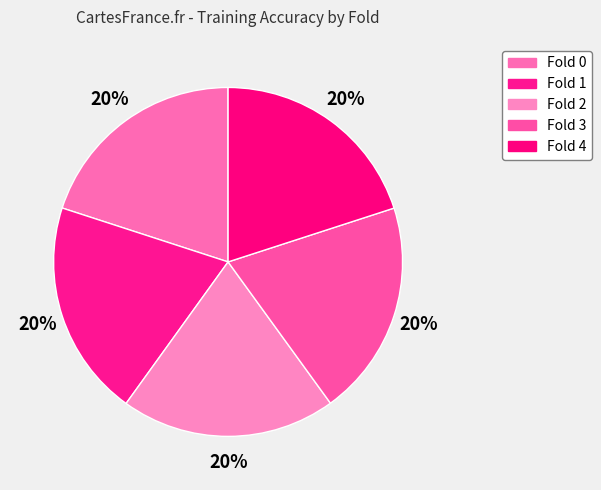

Count the number of slices in the pie.

5